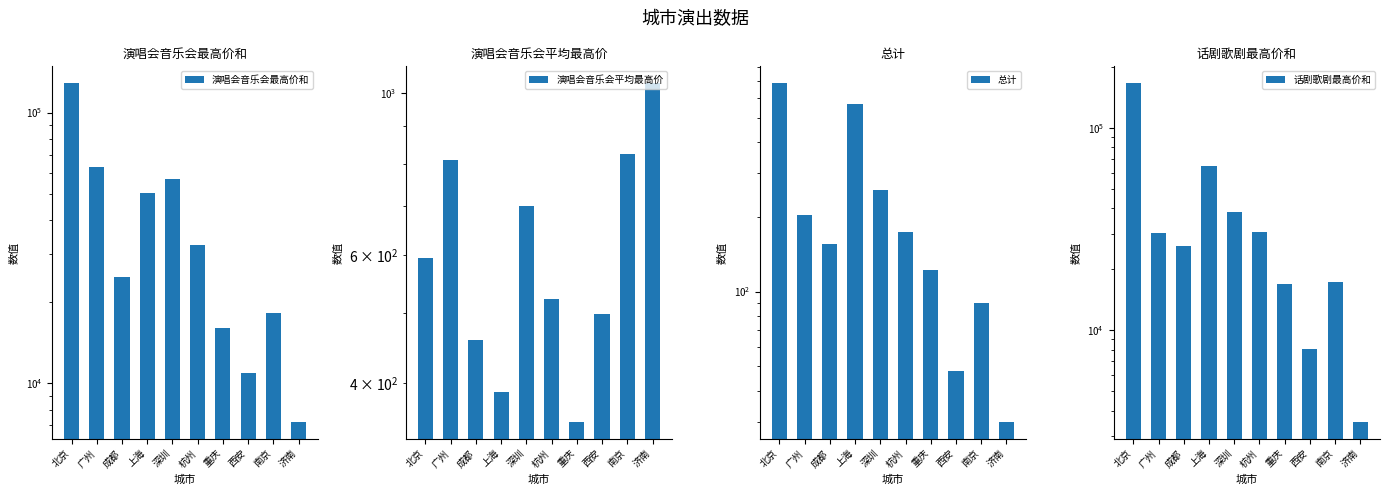

Which category has the highest value in the 总计 series?

北京